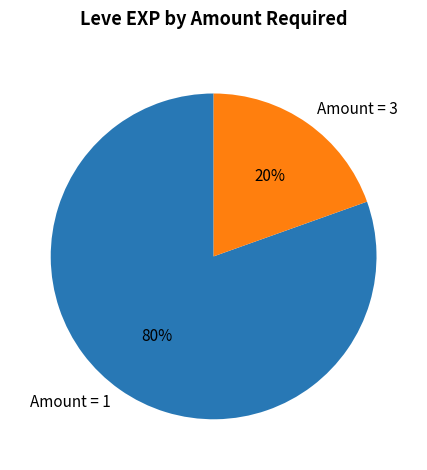

Which has a higher value, Amount = 1 or Amount = 3?

Amount = 1